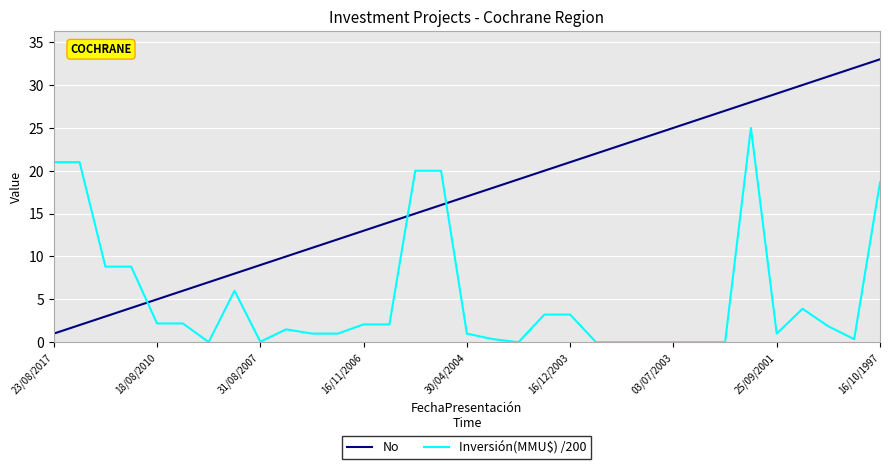

What is the sum of all No values?

561.0